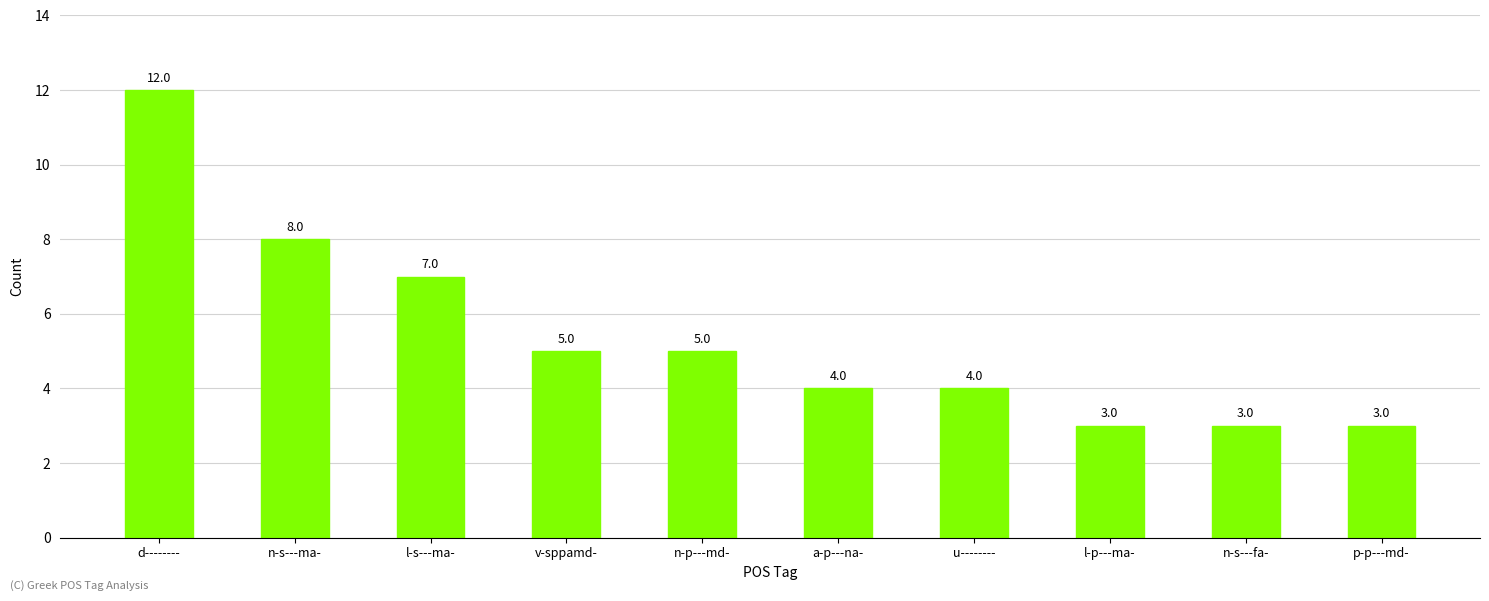

How many bars are there in total?

10